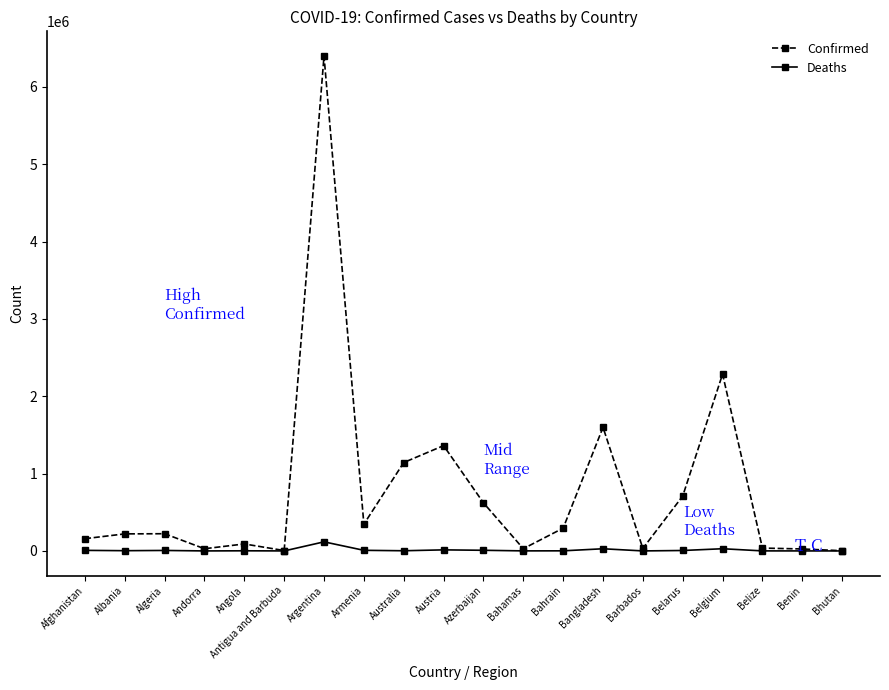

What is the total value across all series at Albania?

223728